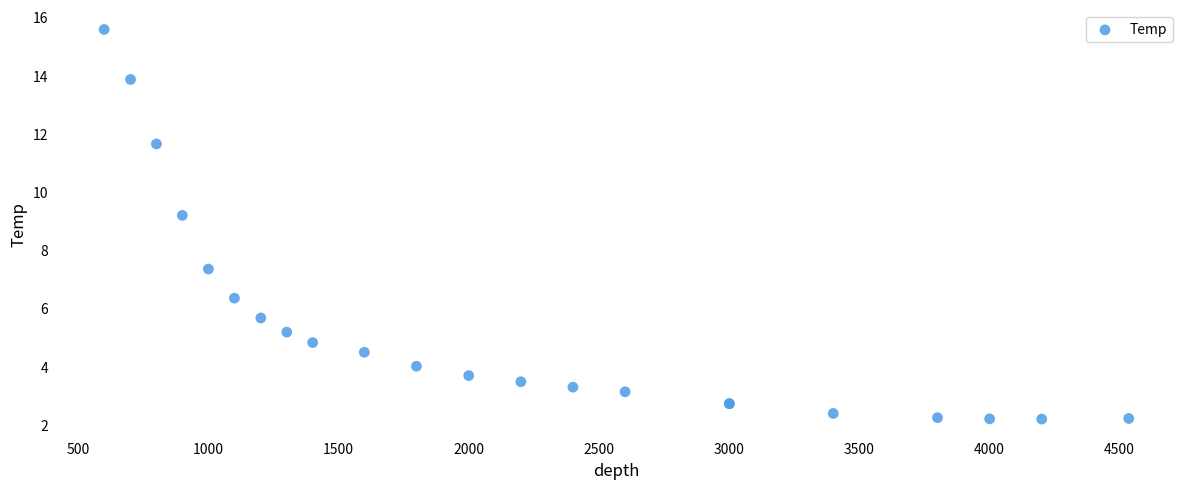

What Y value in the scatter plot is closest to 8?

7.4